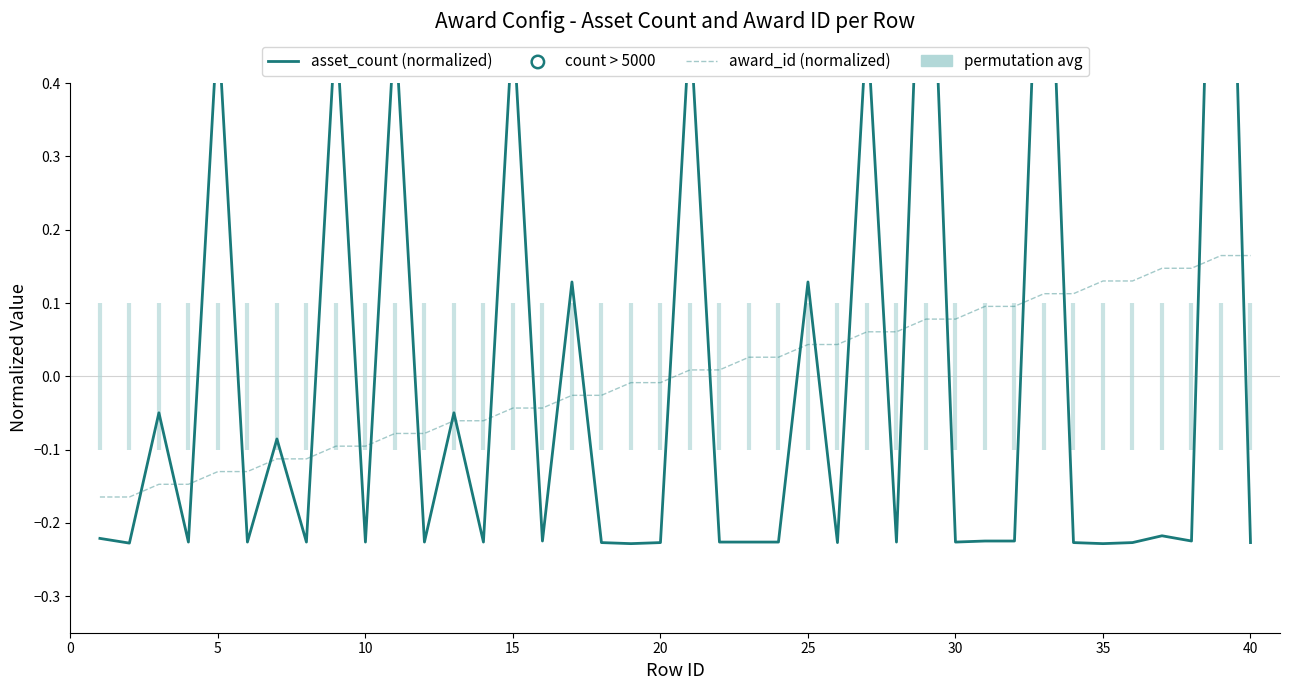

Which series has the largest total across all categories?

asset_count